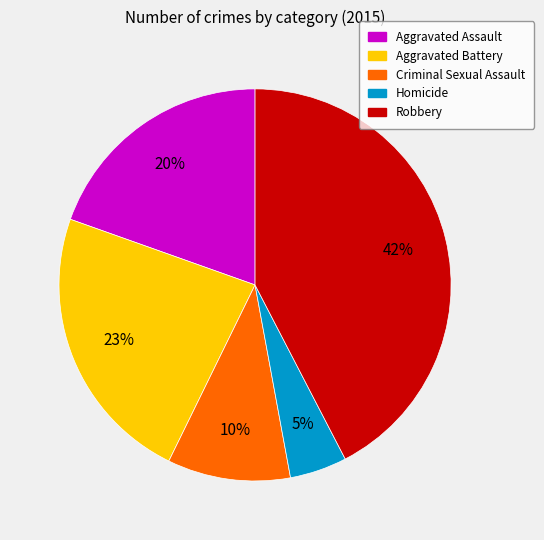

Which has a higher value, Robbery or Aggravated Battery?

Robbery